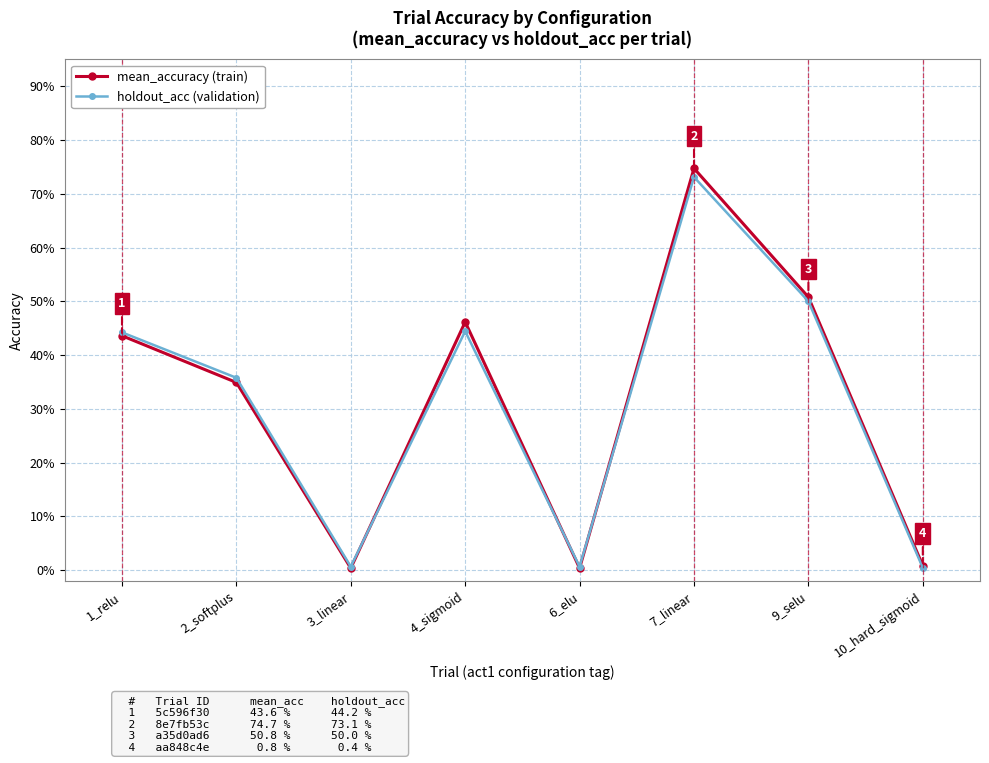

List the series in order of their overall mean, lowest first.

holdout_acc (validation), mean_accuracy (train)